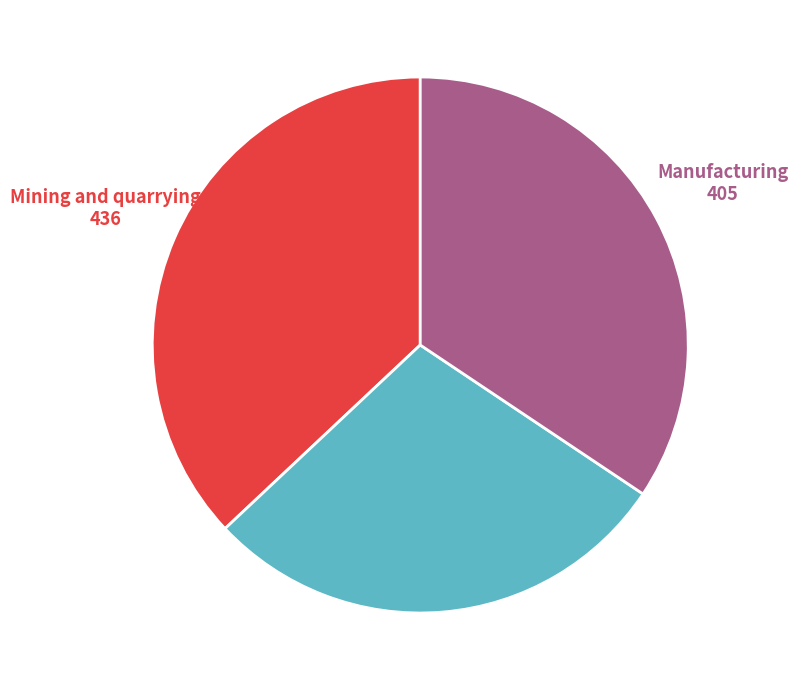

Does any single category account for the majority?

No